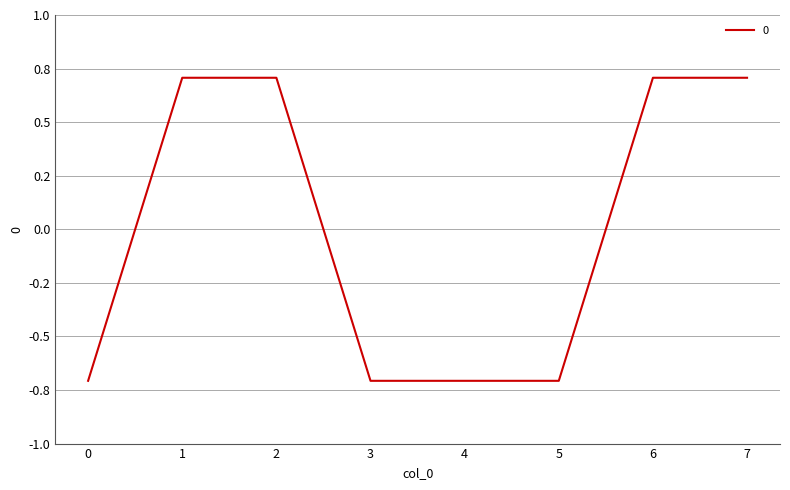

Is this an area chart (filled region under the line)?

No